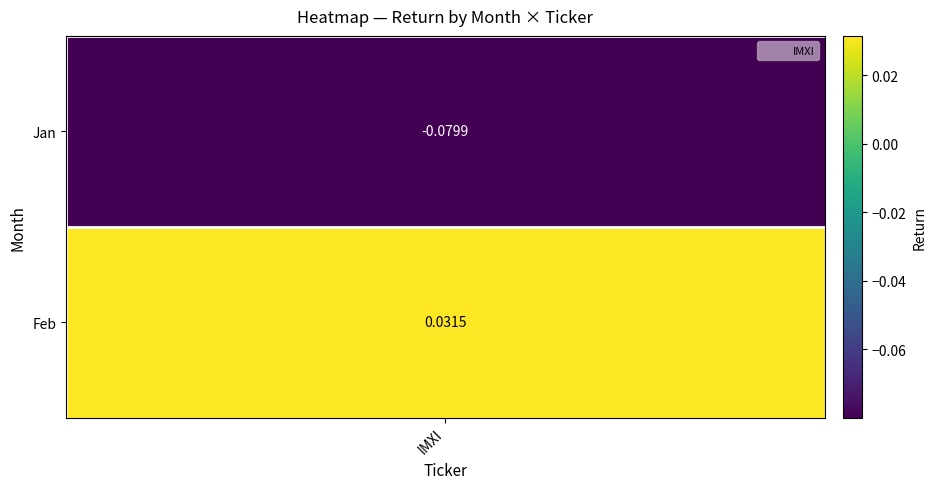

List the labels in order of value, largest first.

1, 0